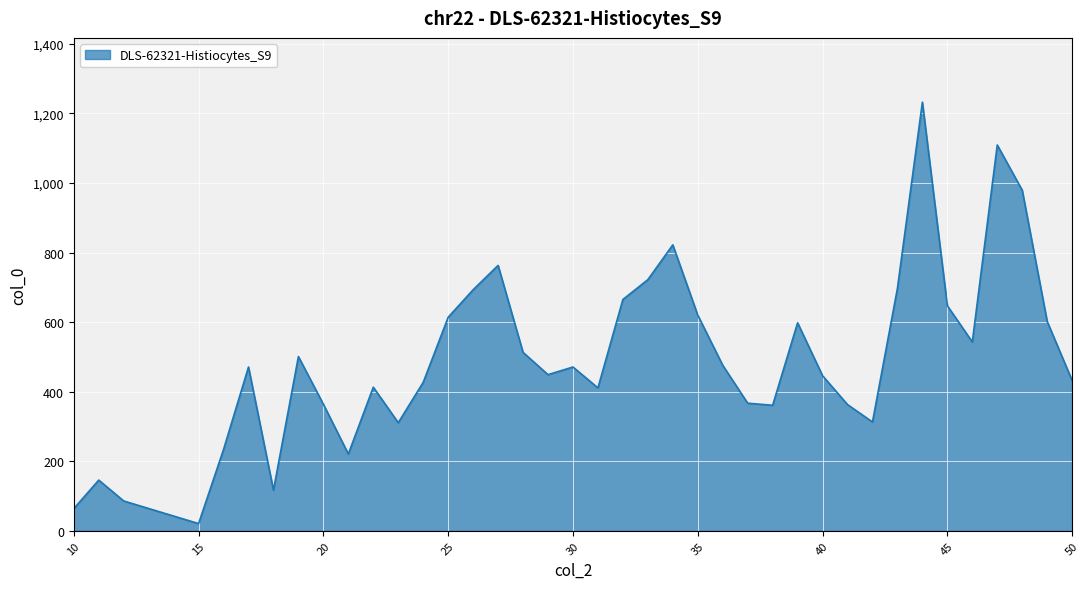

What is the difference between the maximum and minimum values?

1211